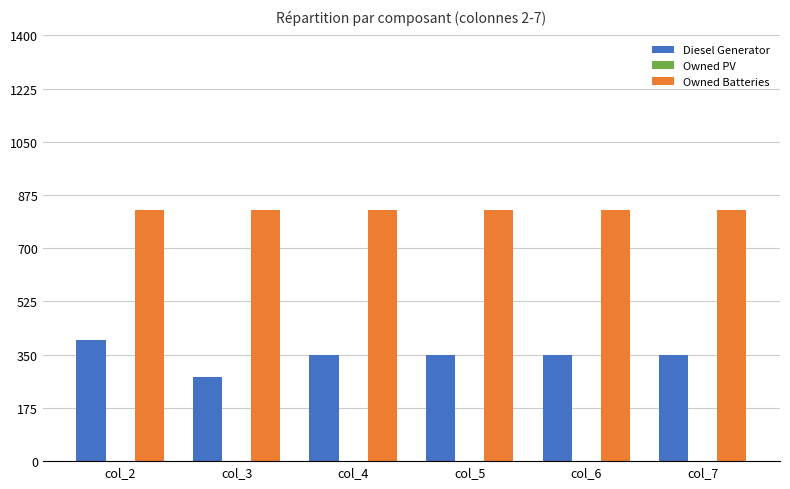

The Owned Batteries series shows 1374 at col_6. True or false?

False